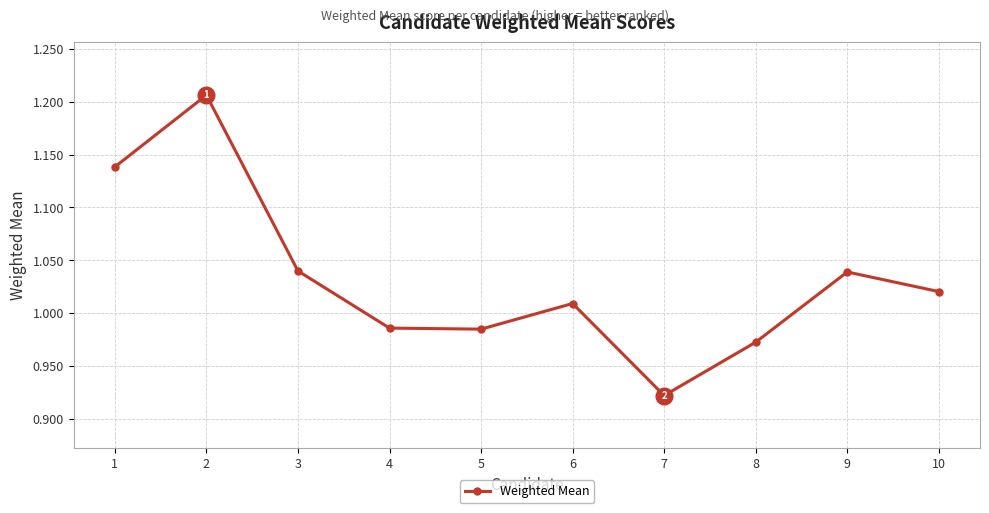

How many categories are shown in the chart?

10